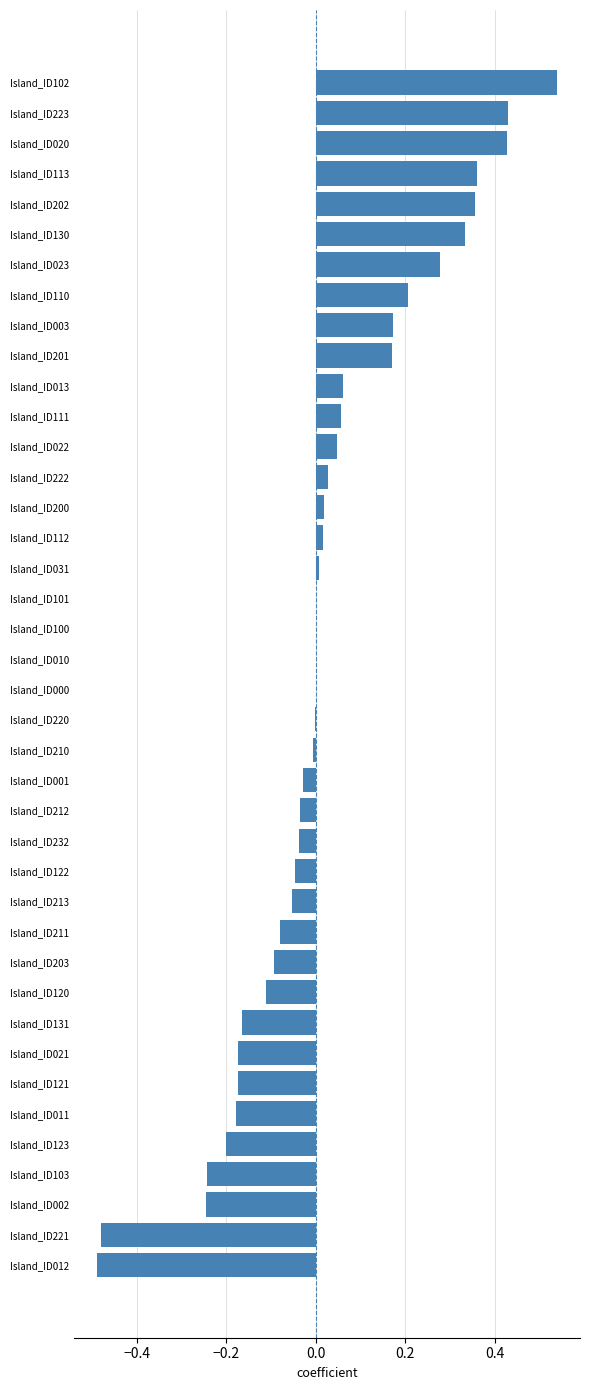

What is the sum of all values?

0.7